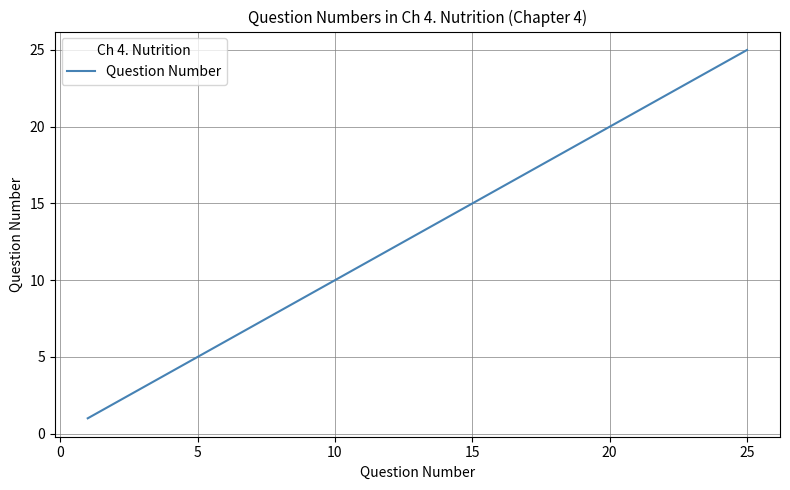

What is the difference between the maximum and minimum values?

24